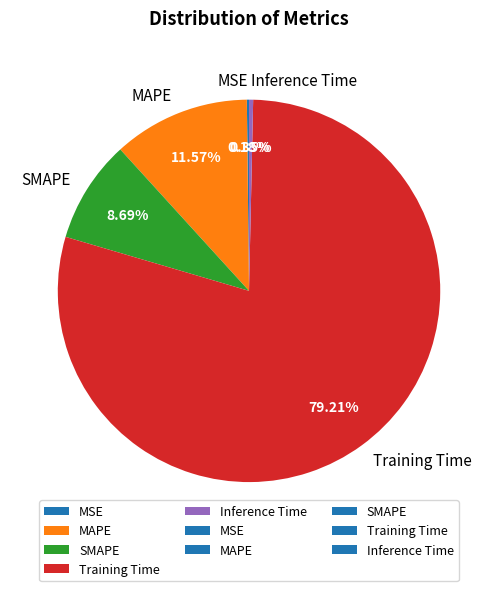

True or false: Training Time accounts for 67% of the total.

False